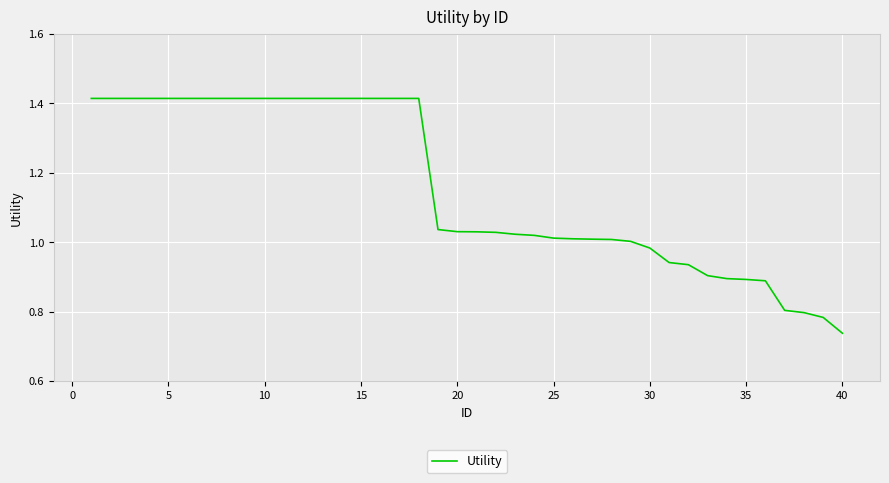

Does the chart display data point markers on the line(s)?

No